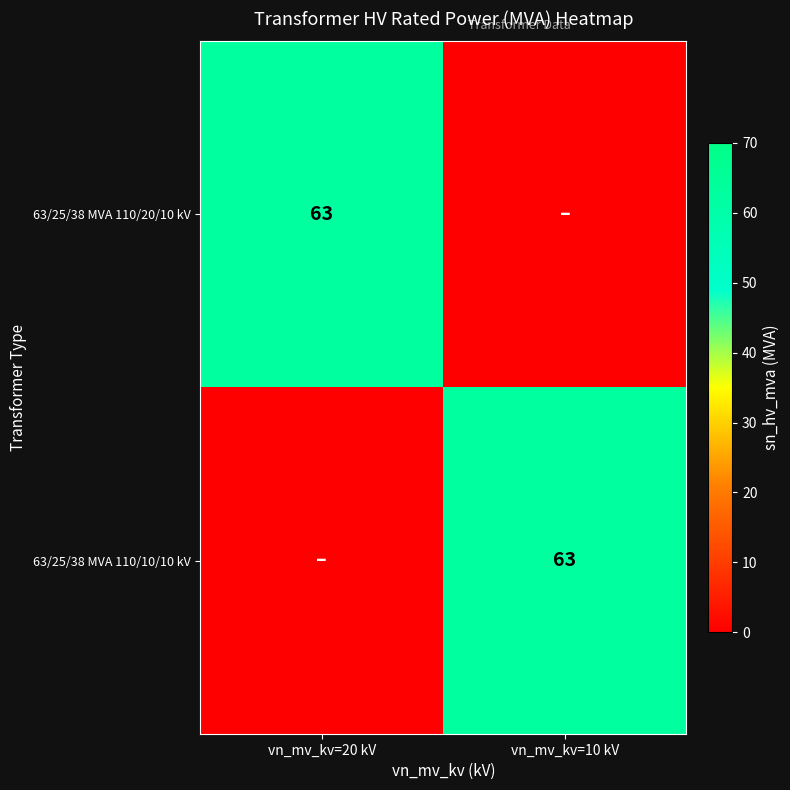

At which category is the sum across all series the highest?

vn_mv_kv=20 kV